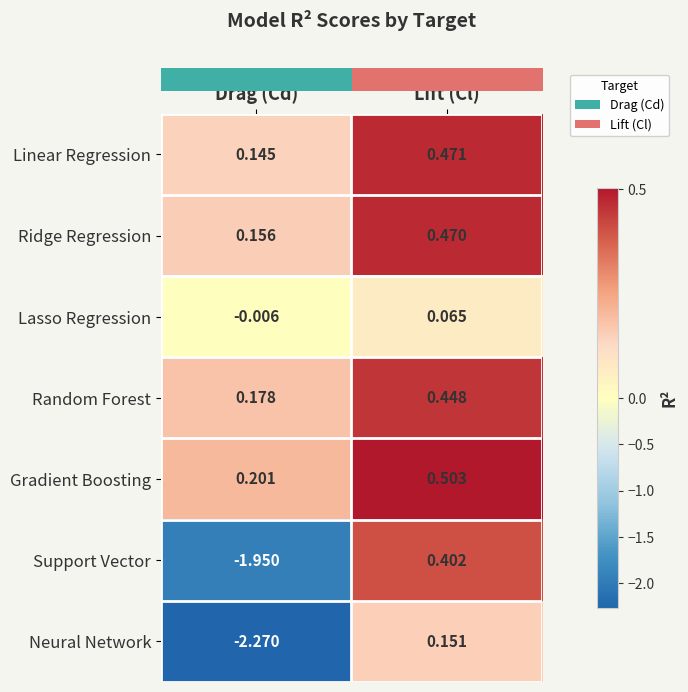

Which series changed the most between Drag (Cd) and Lift (Cl)?

Neural Network